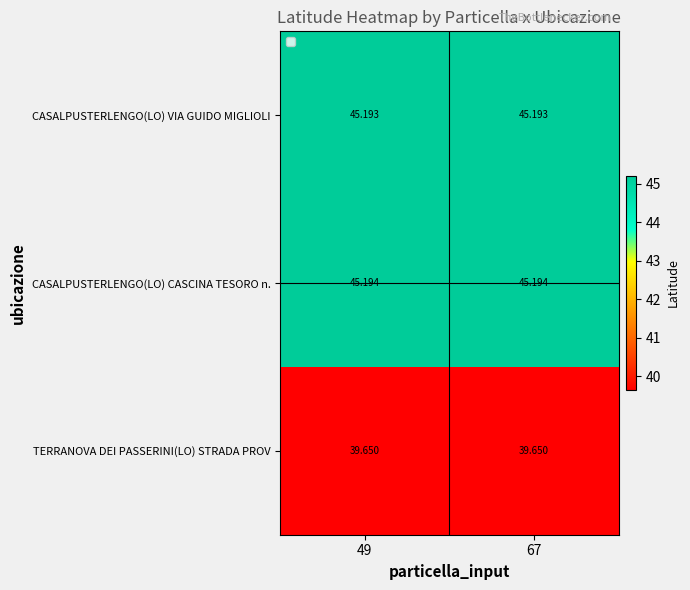

Is the value of CASALPUSTERLENGO(LO) CASCINA TESORO n. at 67 greater than the value of CASALPUSTERLENGO(LO) VIA GUIDO MIGLIOLI at 67?

Yes